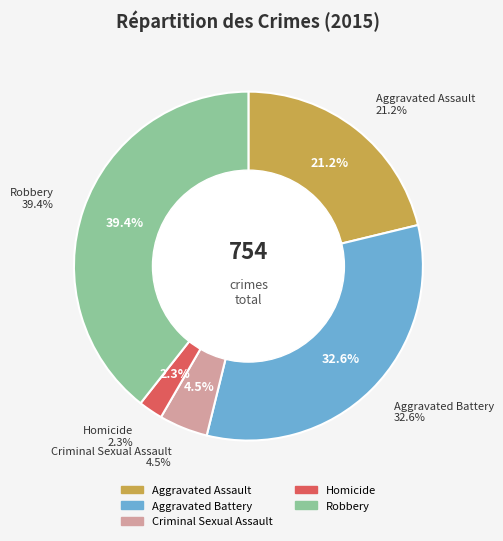

Is it true that Aggravated Battery is 33% of the pie?

True